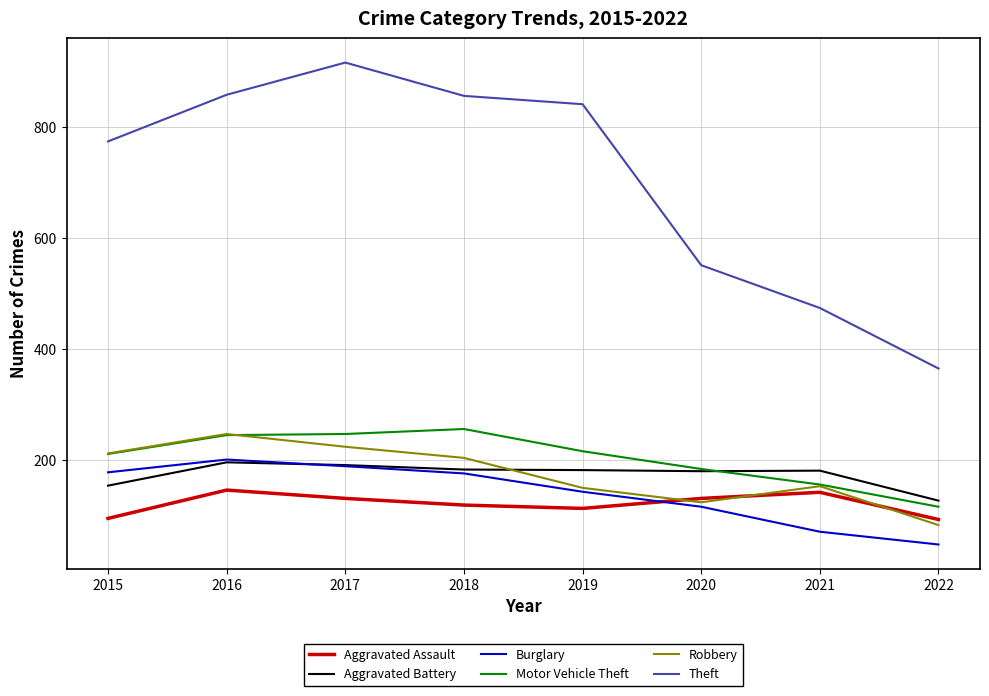

What is the highest value of the Aggravated Battery series?

196